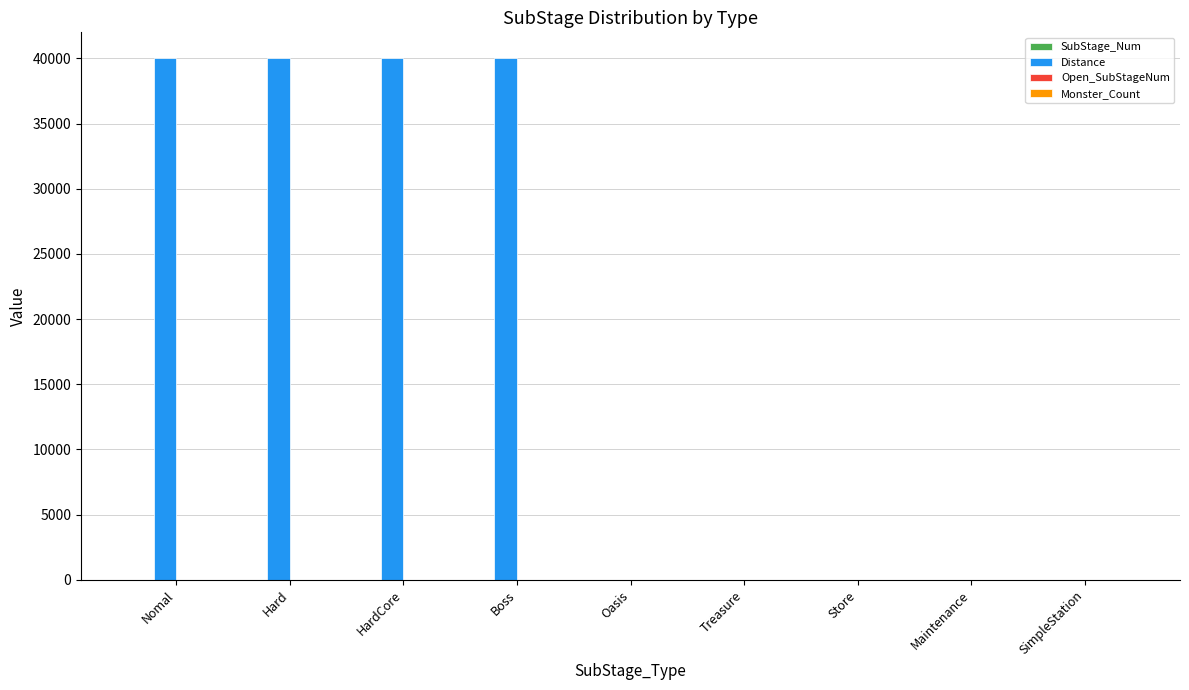

Is it true that Distance equals 27477 at Boss?

False